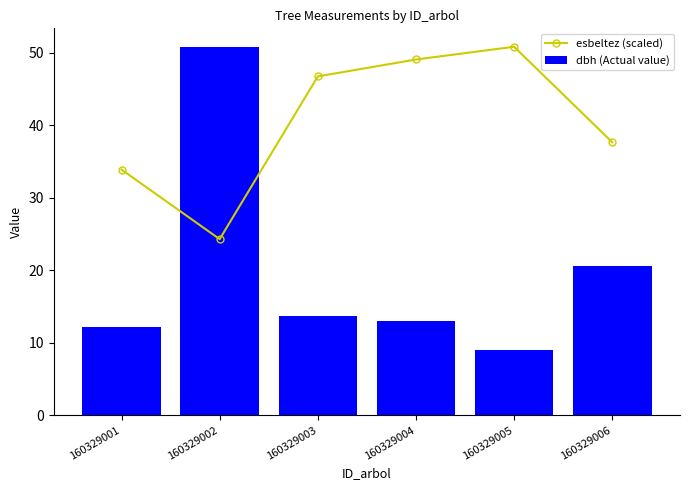

Where is esbeltez (scaled) nearest to the value 37?

160329006